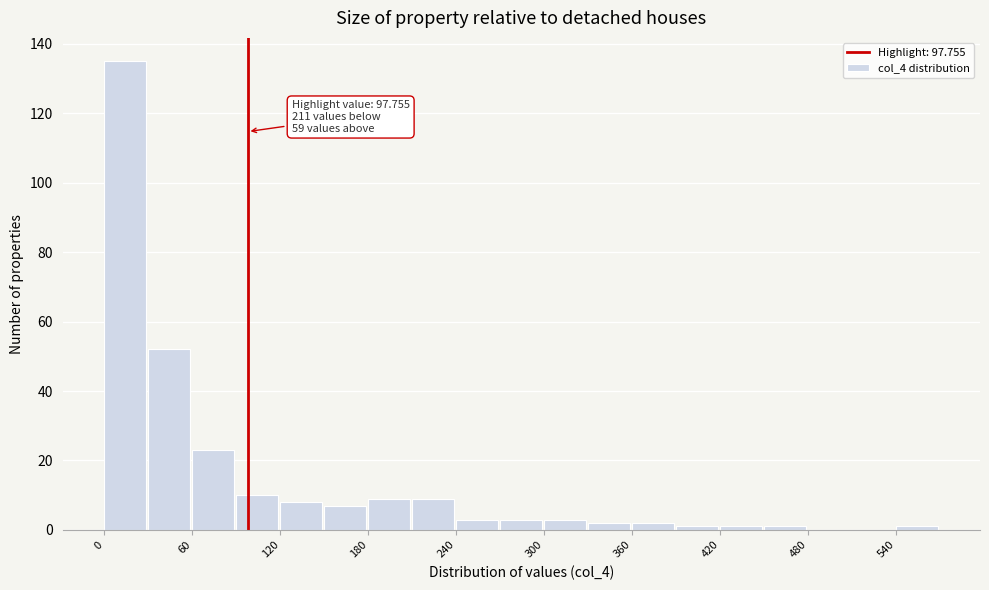

Around what value on the x-axis is the tallest bar? Give the approximate position of its centre, as read against the axis.

10